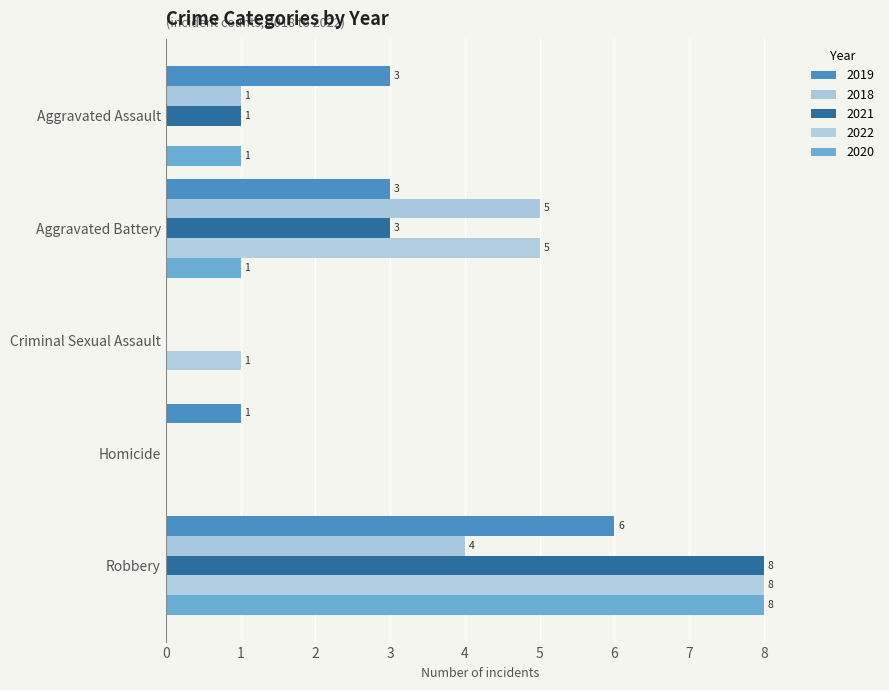

Where does the 2021 series first go above 1?

Aggravated Battery